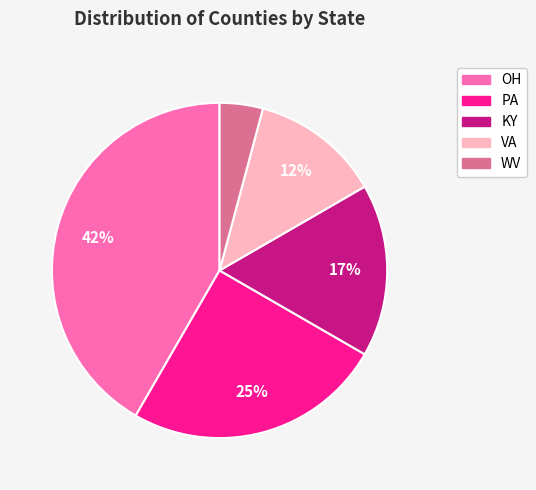

To the nearest percent, what is the difference between the WV and VA slice percentages?

8%